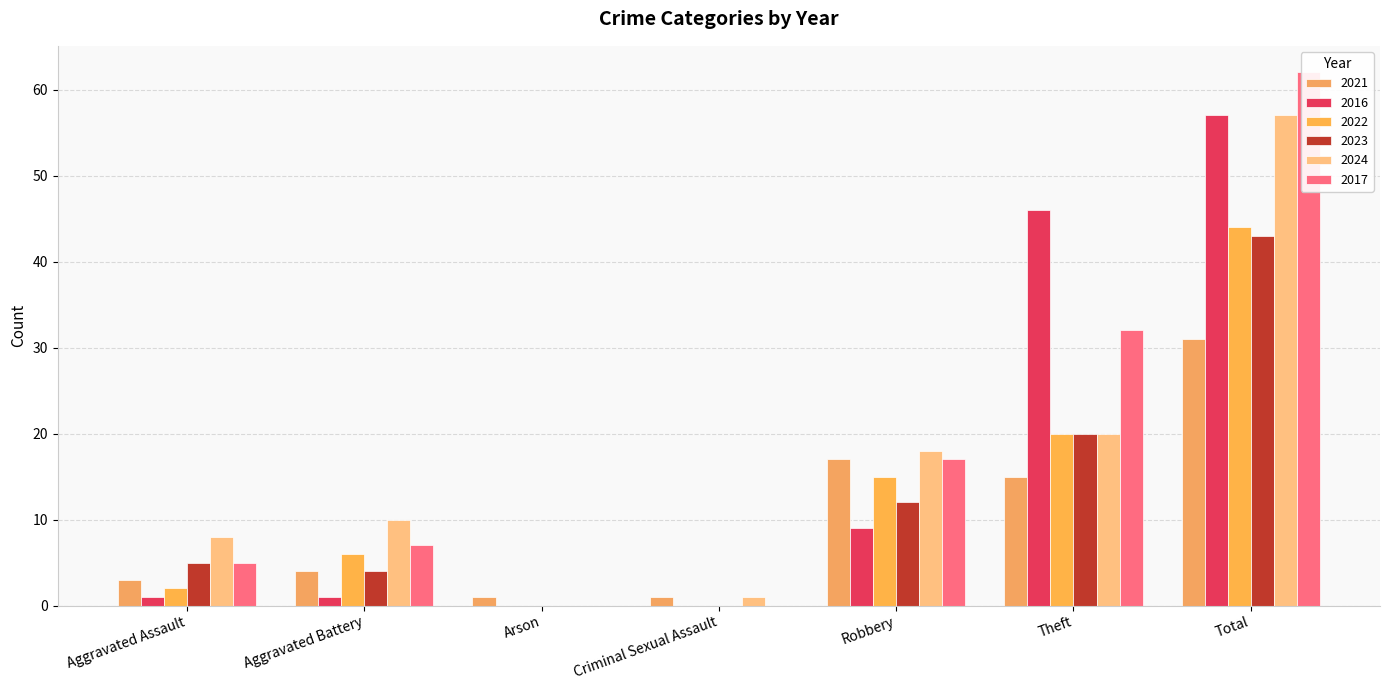

What is the highest value of the 2017 series?

62